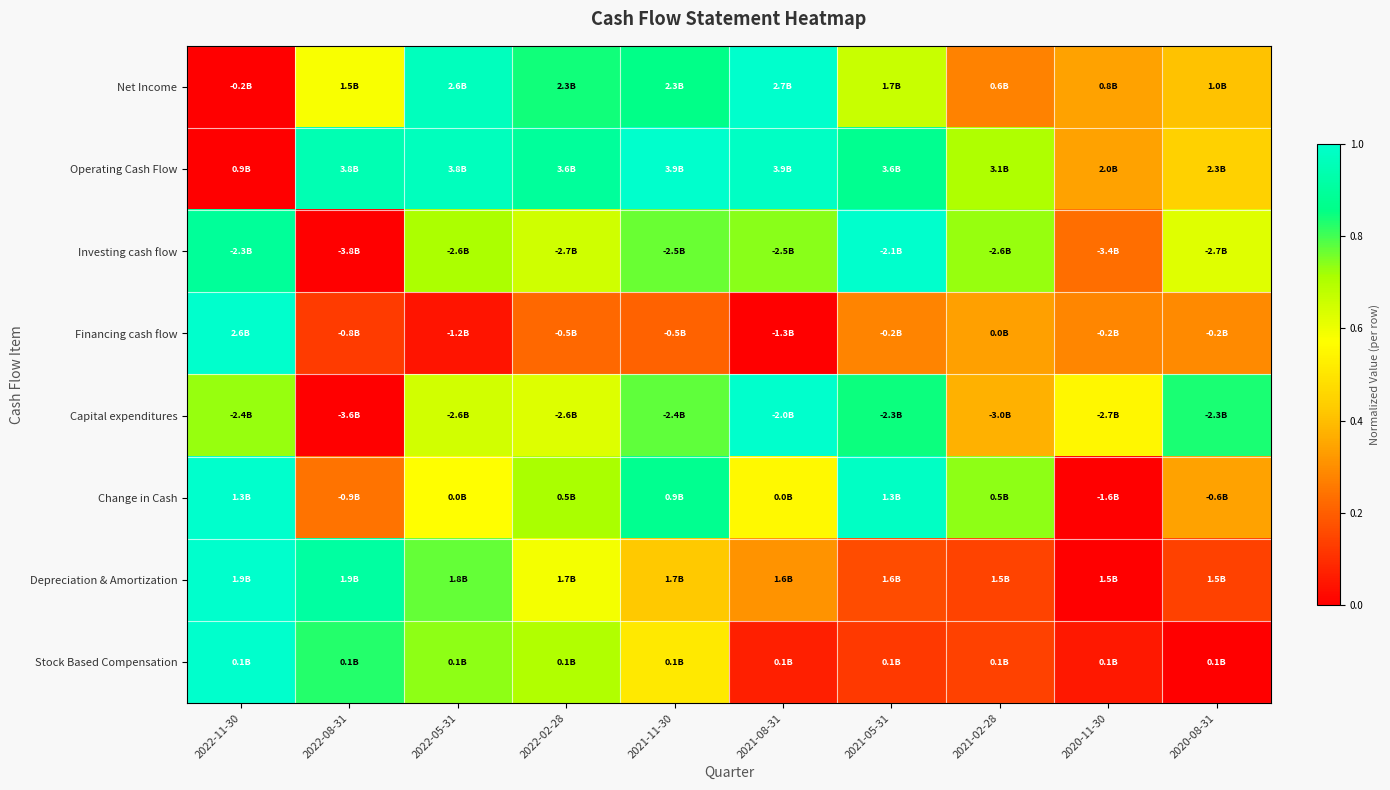

What is the total value across all series at 2020-11-30?

1.8